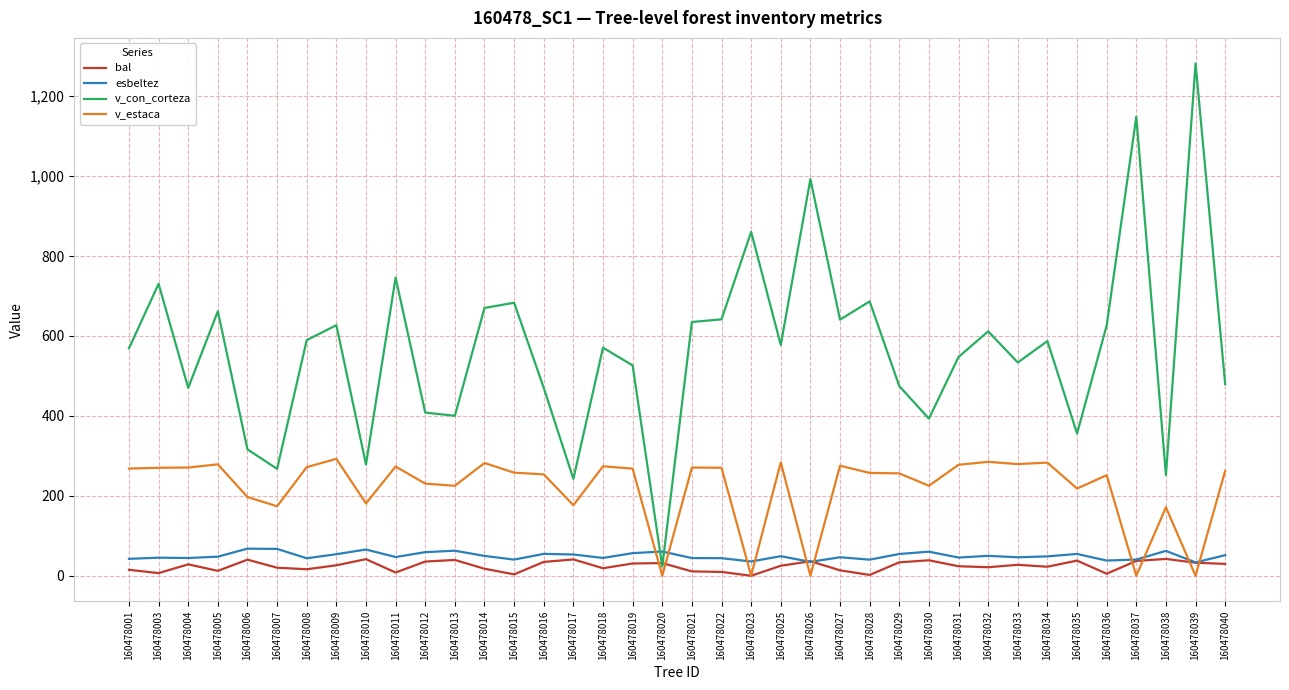

What is the sum of all bal values?

915.5